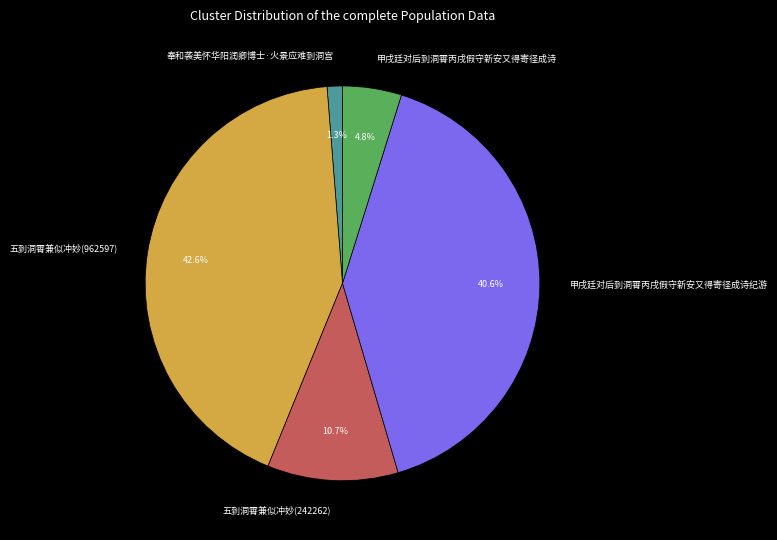

Does any single category account for the majority?

No